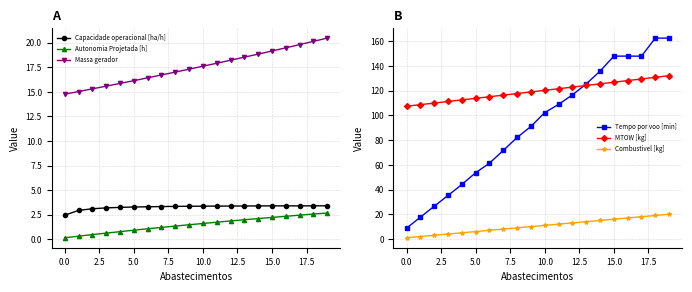

Reading left to right, list all the values displayed in this chart.

Capacidade operacional [ha/h]: 2.5	2.9	3.1	3.2	3.2	3.3	3.3	3.3	3.3	3.4	3.4	3.4	3.4	3.4	3.4	3.4	3.4	3.4	3.4	3.4
Autonomia Projetada [h]: 0.2	0.3	0.5	0.6	0.8	0.9	1.1	1.2	1.4	1.5	1.6	1.7	1.9	2.0	2.1	2.2	2.3	2.5	2.6	2.7
Massa gerador: 14.8	15.0	15.3	15.6	15.9	16.1	16.4	16.7	17.0	17.3	17.6	17.9	18.2	18.5	18.8	19.2	19.5	19.8	20.1	20.5
Tempo por voo [min]: 8.8	17.6	26.5	35.2	44.1	53.6	61.3	71.6	82.1	91.0	102.3	108.9	116.5	125.4	135.7	147.9	147.9	147.9	162.5	162.5
MTOW [kg]: 107.4	108.7	110.0	111.2	112.5	113.8	115.1	116.4	117.7	119.0	120.3	121.6	122.9	124.2	125.5	126.8	128.1	129.5	130.8	132.1
Combustivel [kg]: 1.0	2.0	3.0	4.0	5.0	6.0	7.0	8.0	9.0	10.0	11.0	12.0	13.0	14.0	15.0	16.0	17.0	18.0	19.0	20.0